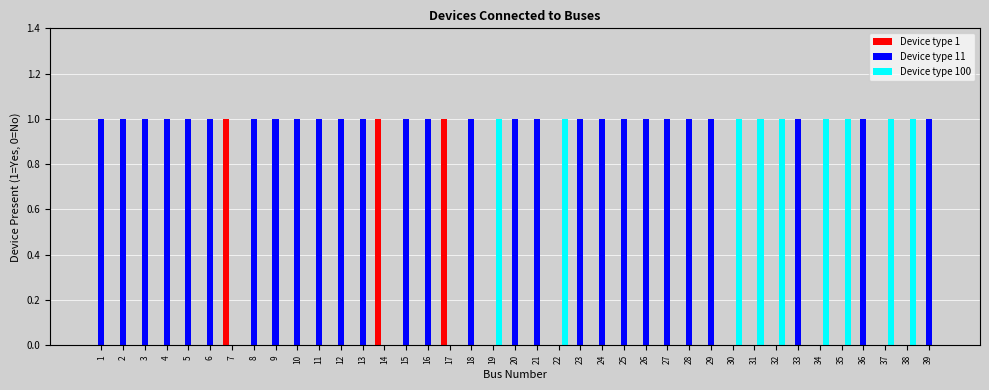

Reading right to left, extract all data points from this chart.

Device type 1: 0	0	0	0	0	0	0	0	0	0	0	0	0	0	0	0	0	0	0	0	0	0	1	0	0	1	0	0	0	0	0	0	1	0	0	0	0	0	0
Device type 11: 1	0	0	1	0	0	1	0	0	0	1	1	1	1	1	1	1	0	1	1	0	1	0	1	1	0	1	1	1	1	1	1	0	1	1	1	1	1	1
Device type 100: 0	1	1	0	1	1	0	1	1	1	0	0	0	0	0	0	0	1	0	0	1	0	0	0	0	0	0	0	0	0	0	0	0	0	0	0	0	0	0